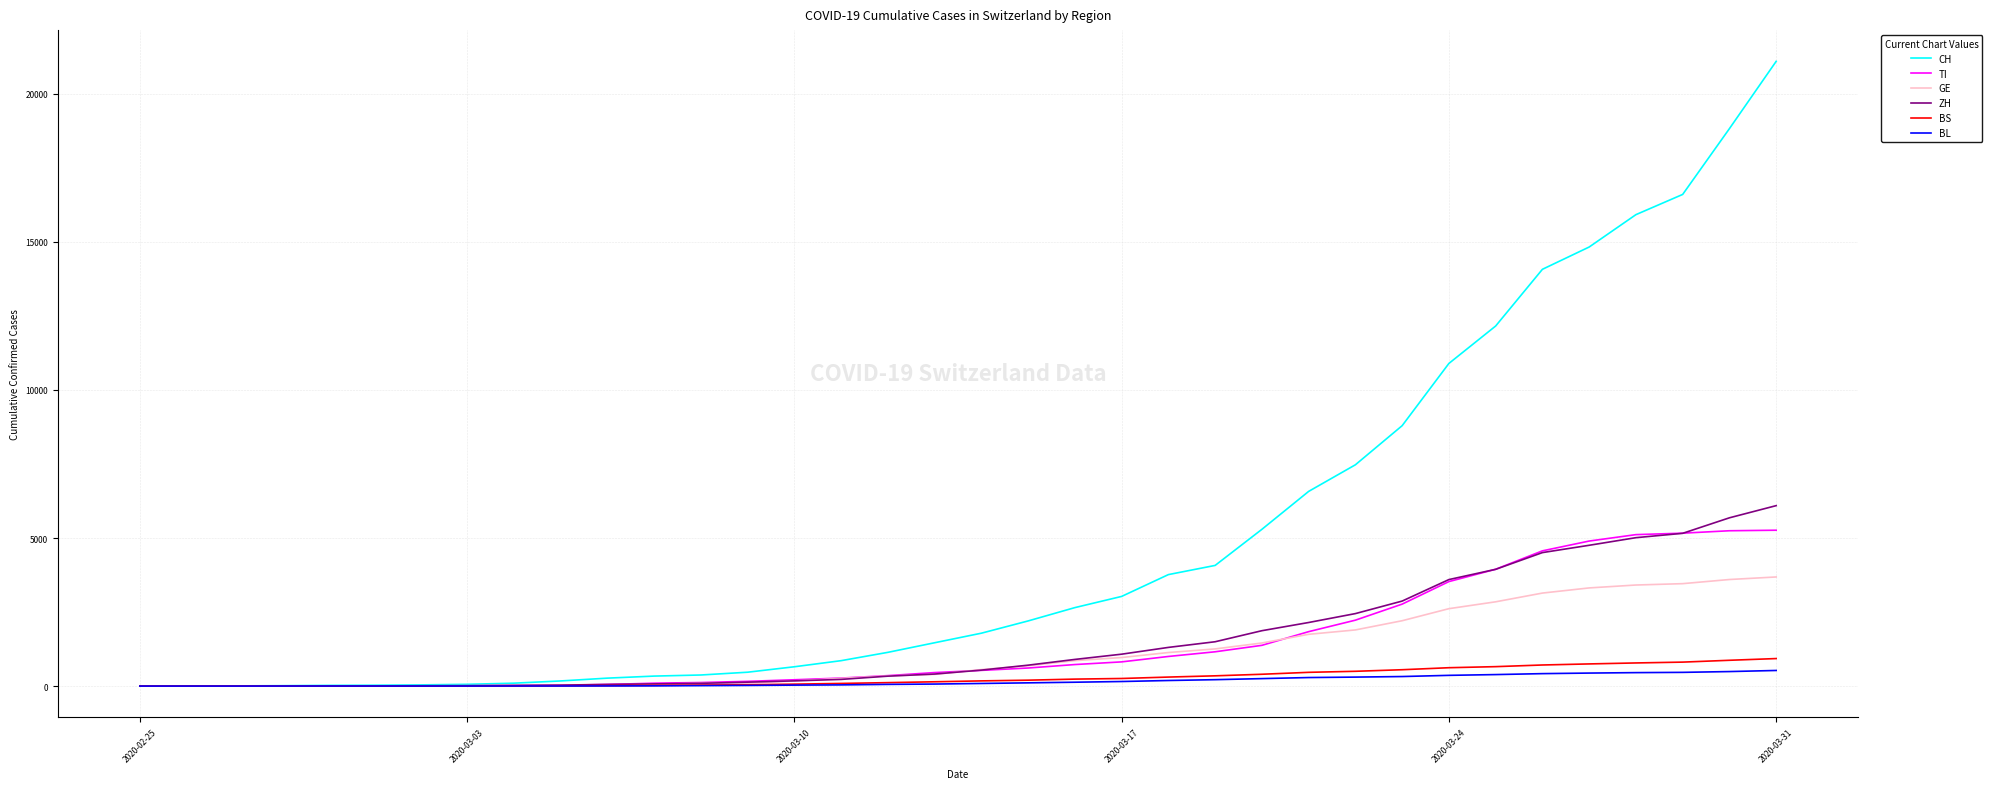

Which series has the largest range (max minus min)?

CH